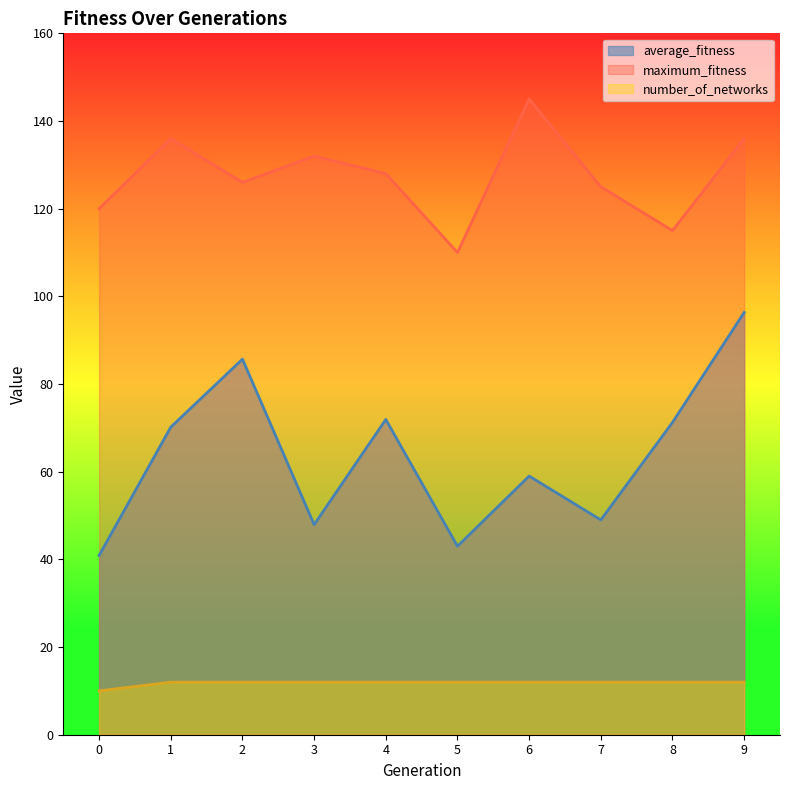

At which category is the sum across all series the highest?

9